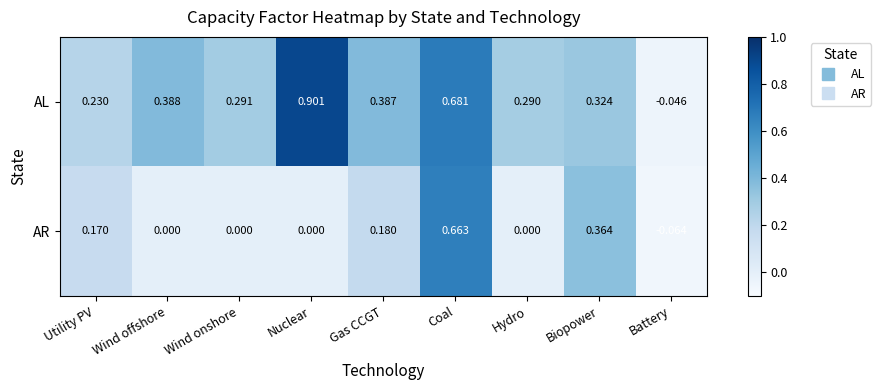

Which series has the largest range (max minus min)?

AL